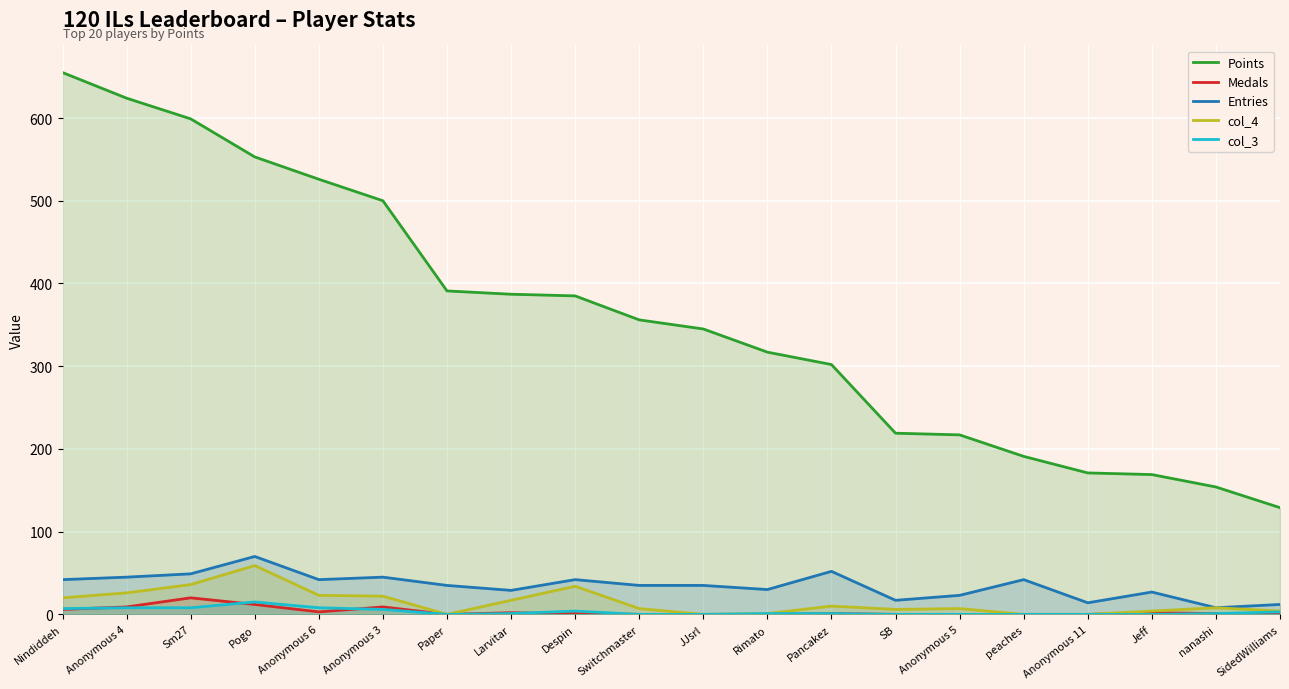

What are all the series names shown in the legend?

Points, Medals, Entries, col_4, col_3